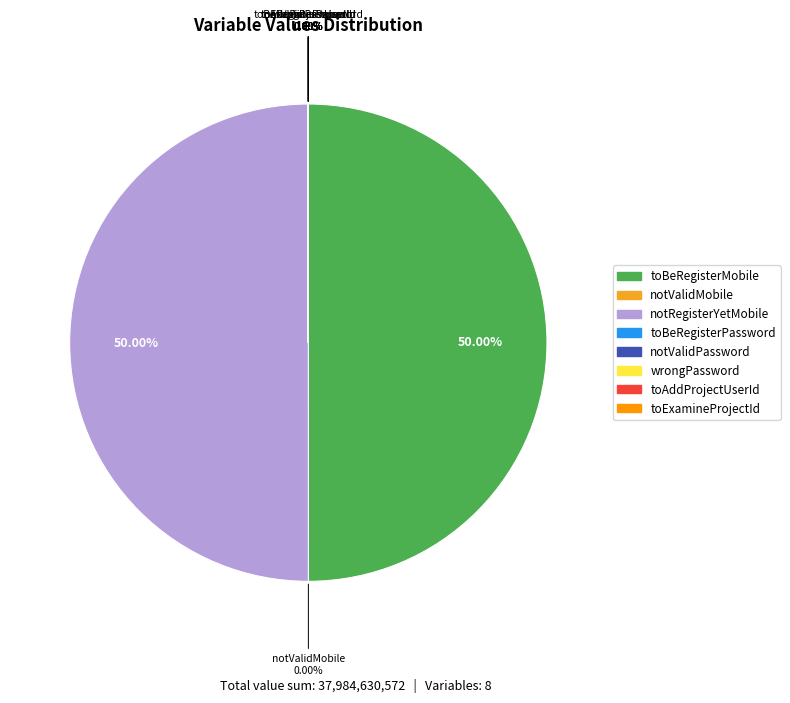

How many slices are in this pie chart?

8